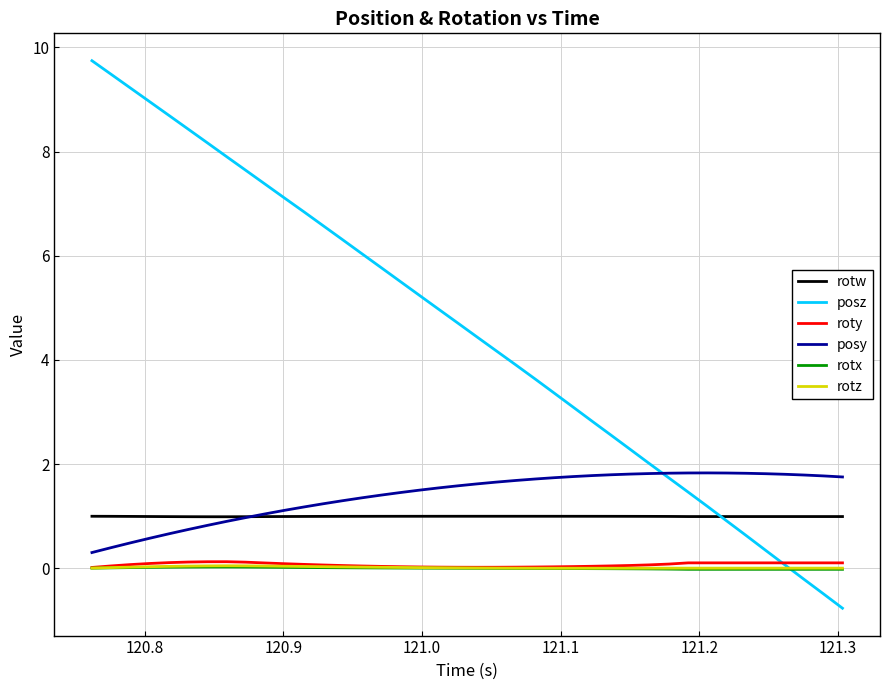

Which series has the largest total across all categories?

posz